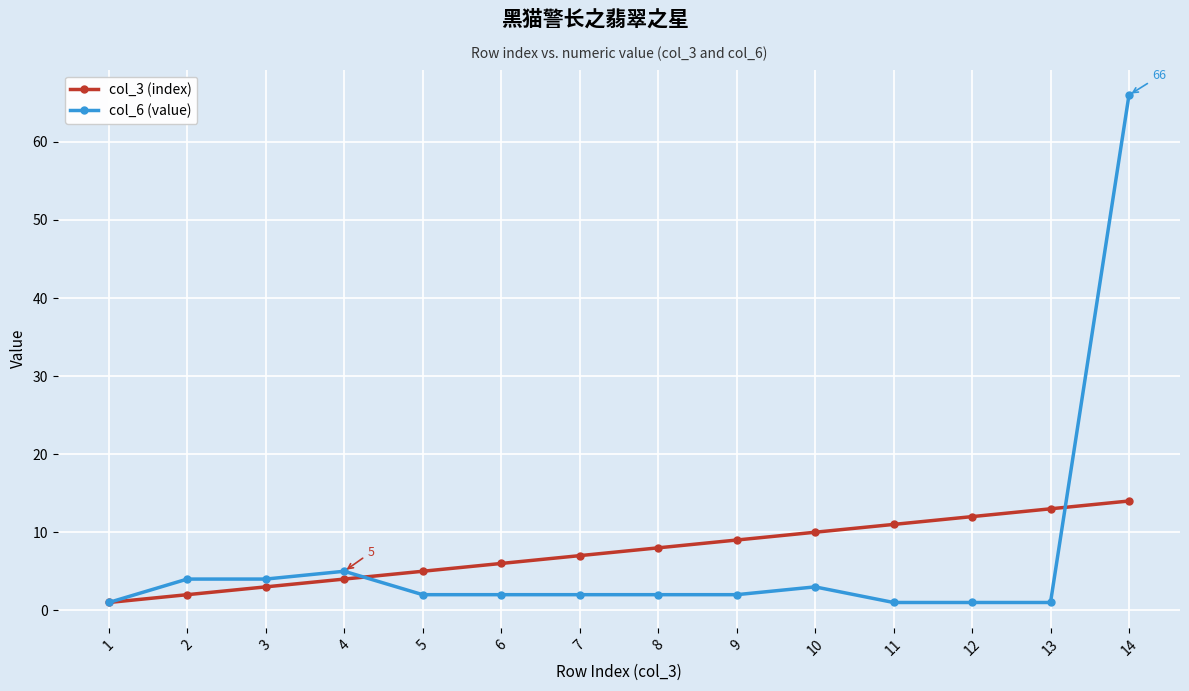

The value of col_3 (index) at 3 is 3. True or false?

True